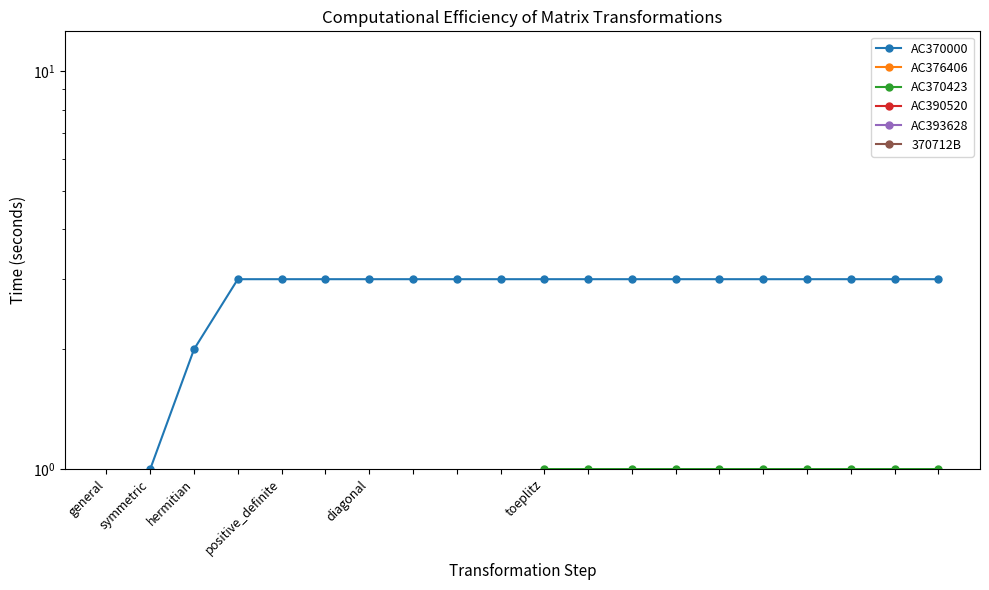

At how many categories does at least one series exceed 0?

19